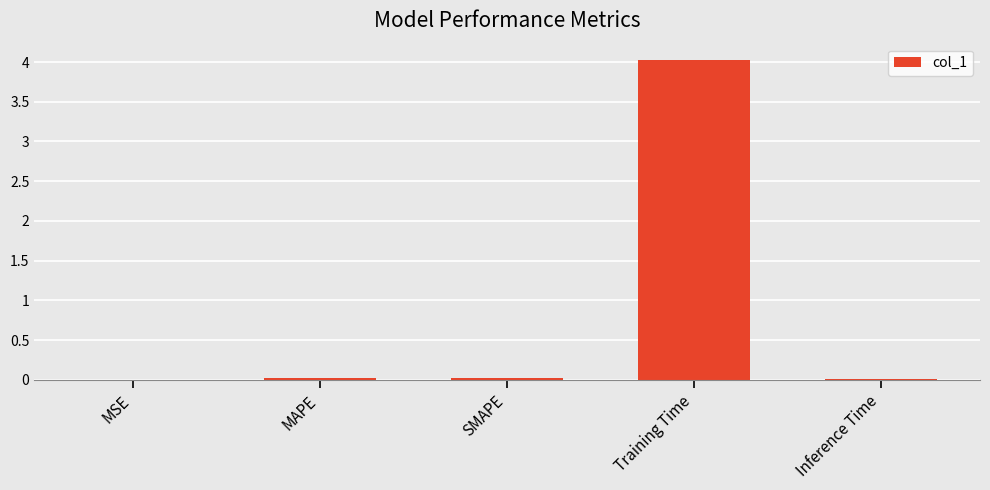

The value at Inference Time is 0.0. True or false?

True